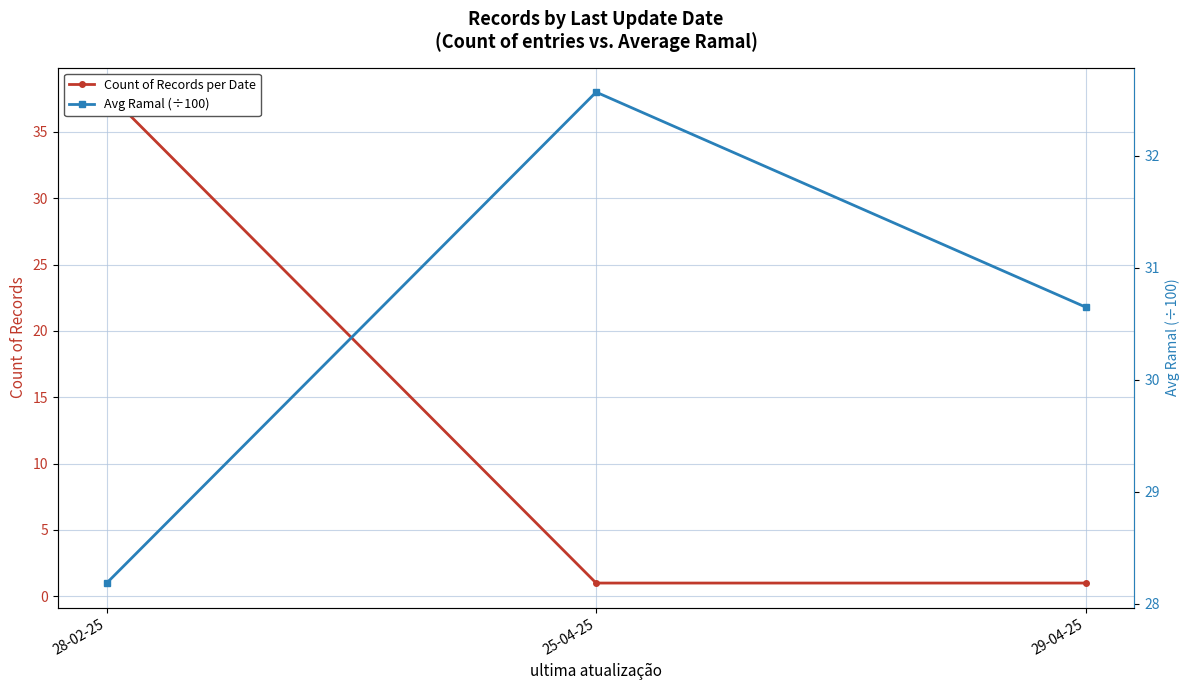

Which series has the widest spread of values?

Count of Records per Date